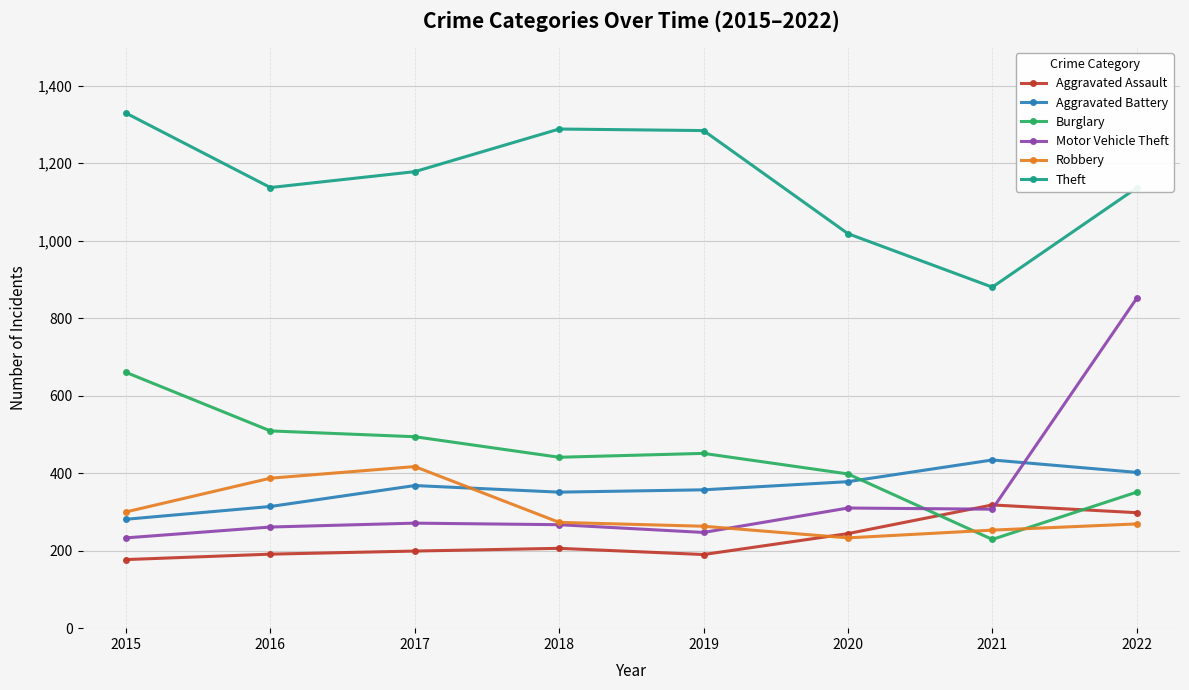

What is the difference between the Robbery values at 2017 and 2019?

154